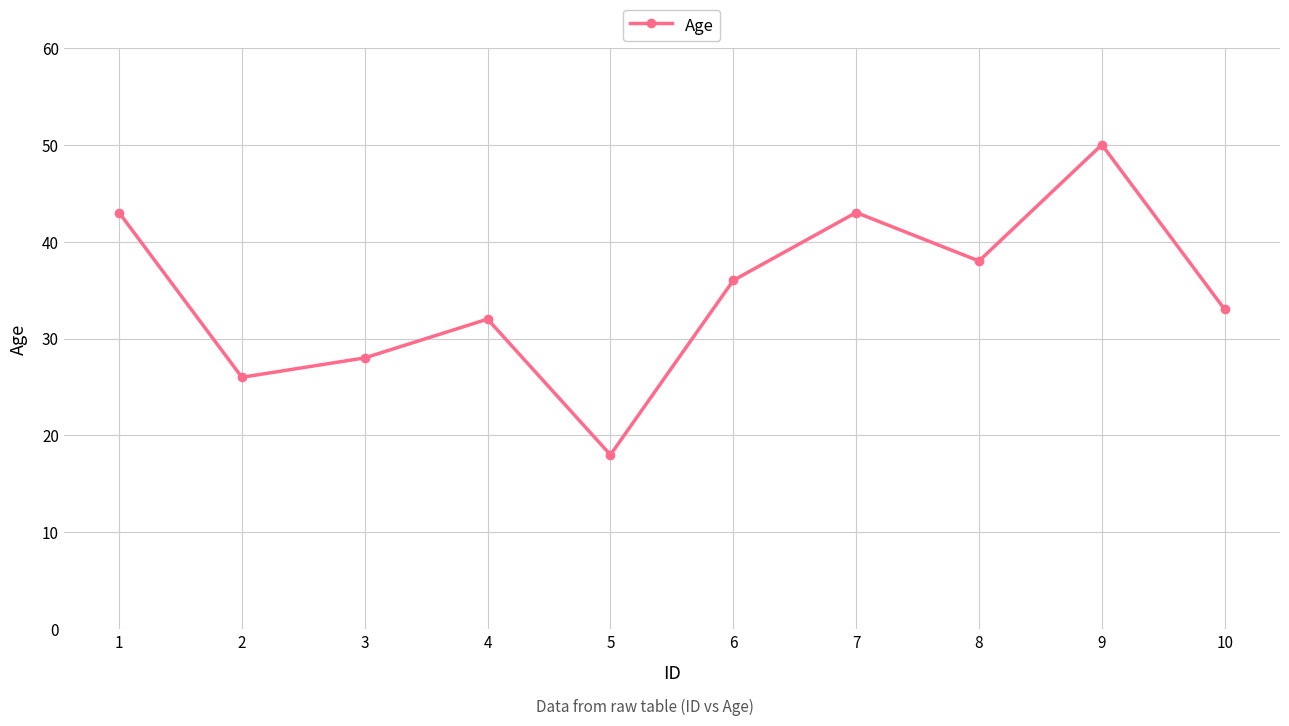

At which category does the chart reach its minimum across all series?

5